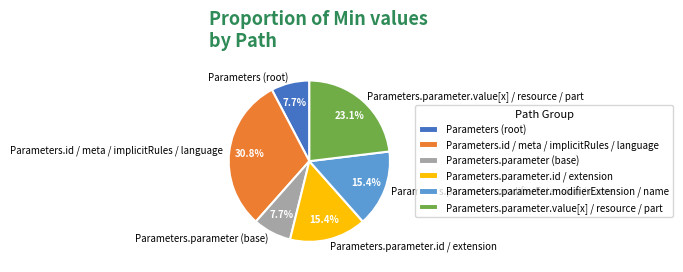

Which slice is the largest?

Parameters.id / meta / implicitRules / language